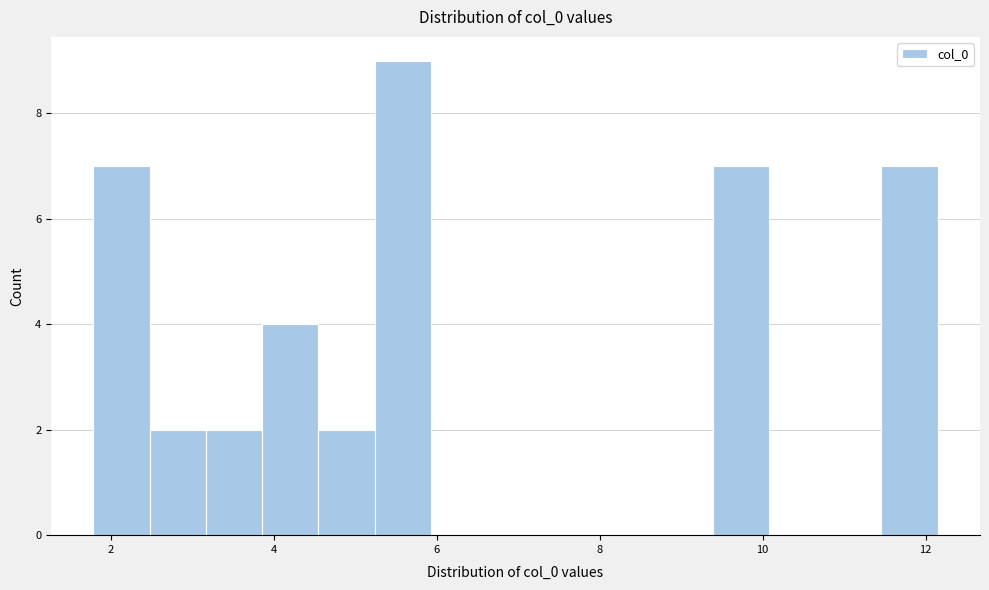

Around what value on the x-axis is the tallest bar? Give the approximate position of its centre, as read against the axis.

5.6